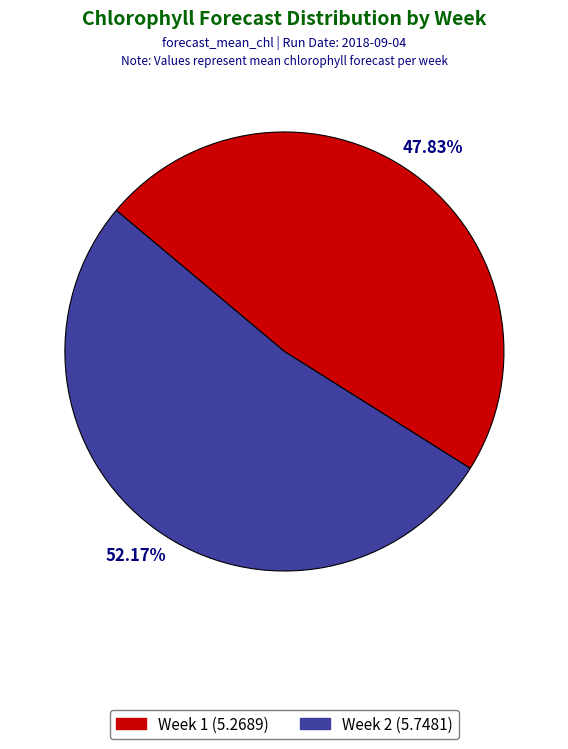

Approximately how many times larger is the value at Week 2 compared to Week 1?

1.1